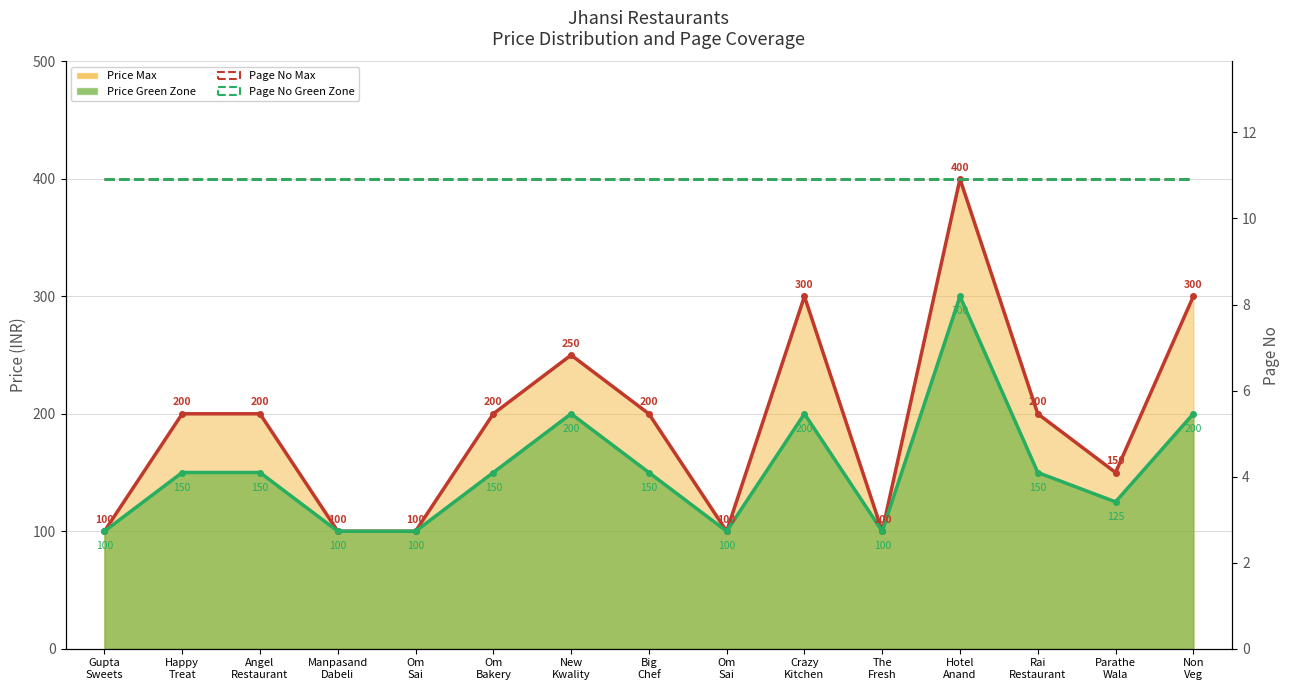

True or false: Price Max Line and Price Green Zone Line cross at least once.

False